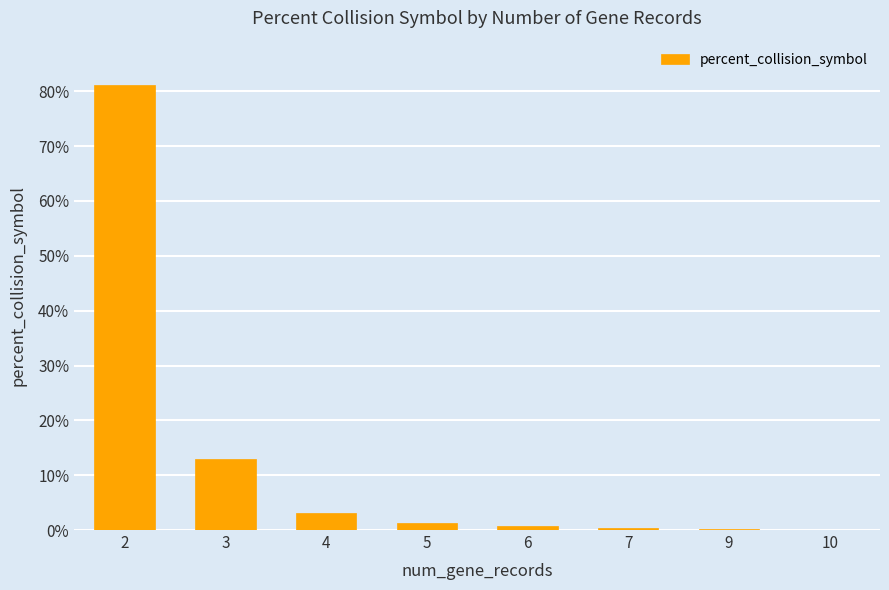

The chart shows a value of 0.8 at 6. True or false?

True